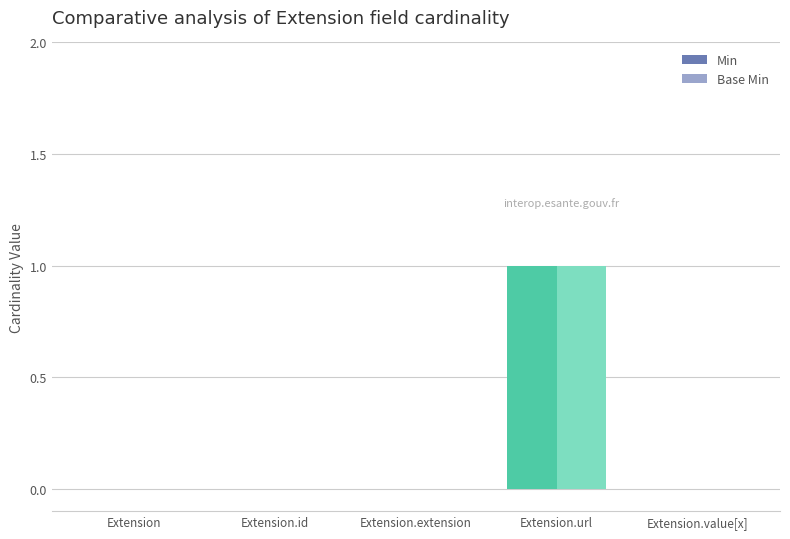

At which label does Min reach its peak?

Extension.url